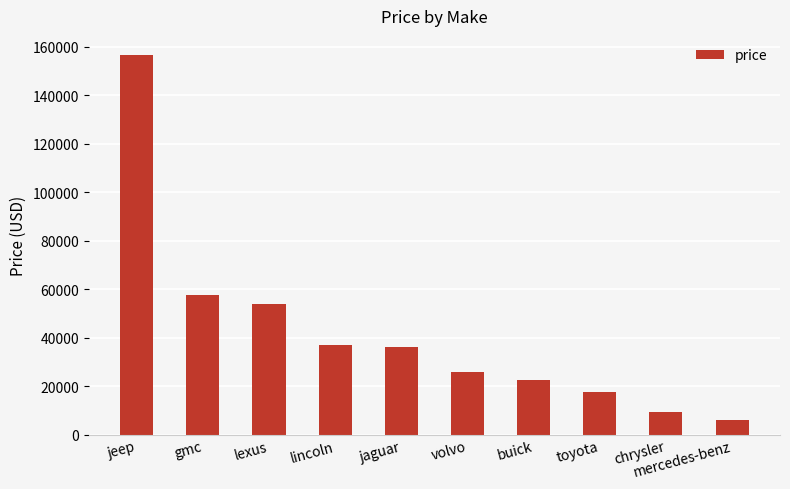

What is the difference between the values at toyota and gmc?

40080